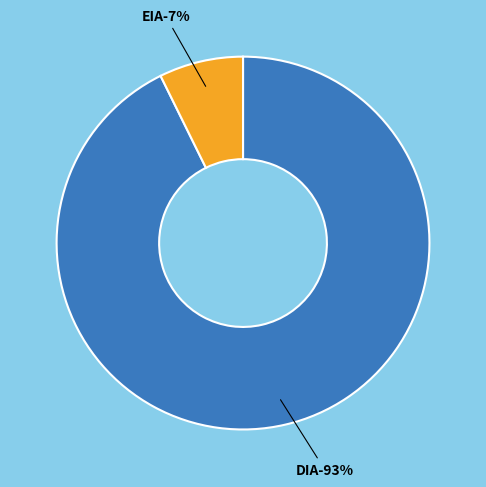

To the nearest percent, what is the combined percentage of EIA and DIA?

100%